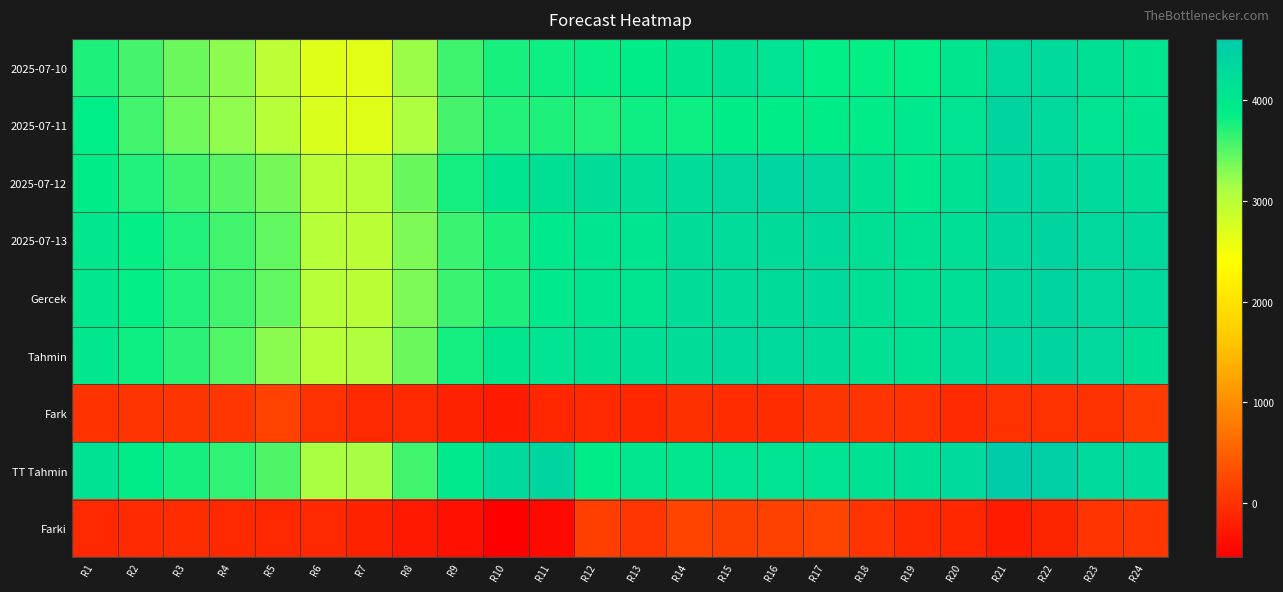

At R22, list the series in order from smallest to largest.

Farki, Fark, 2025-07-10, 2025-07-11, 2025-07-12, 2025-07-13, Gercek, Tahmin, TT Tahmin